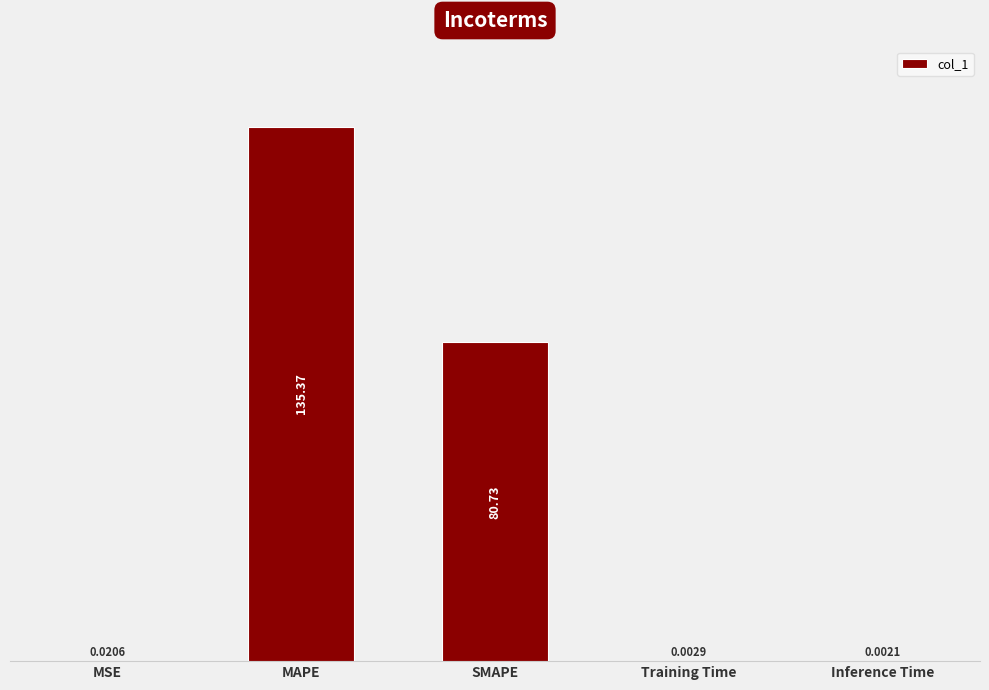

At which category does the chart reach its peak across all series?

MAPE